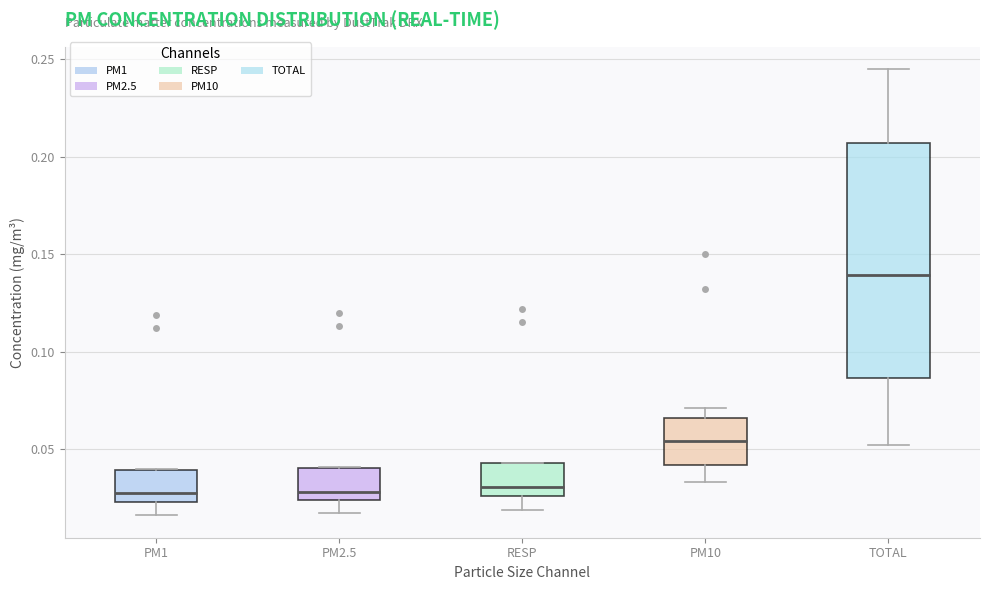

Reading left to right, read every box against the y-axis: the position of its median line, the range the box covers, and the ends of its whiskers. The values are not printed on the chart, so give them approximately, as read against the axis.

PM1: median 0.030, box 0.025 to 0.040, whiskers 0.015 to 0.040
PM2.5: median 0.030, box 0.025 to 0.040, whiskers 0.015 to 0.040
RESP: median 0.030, box 0.025 to 0.045, whiskers 0.020 to 0.045
PM10: median 0.055, box 0.040 to 0.065, whiskers 0.035 to 0.070
TOTAL: median 0.140, box 0.085 to 0.205, whiskers 0.050 to 0.245